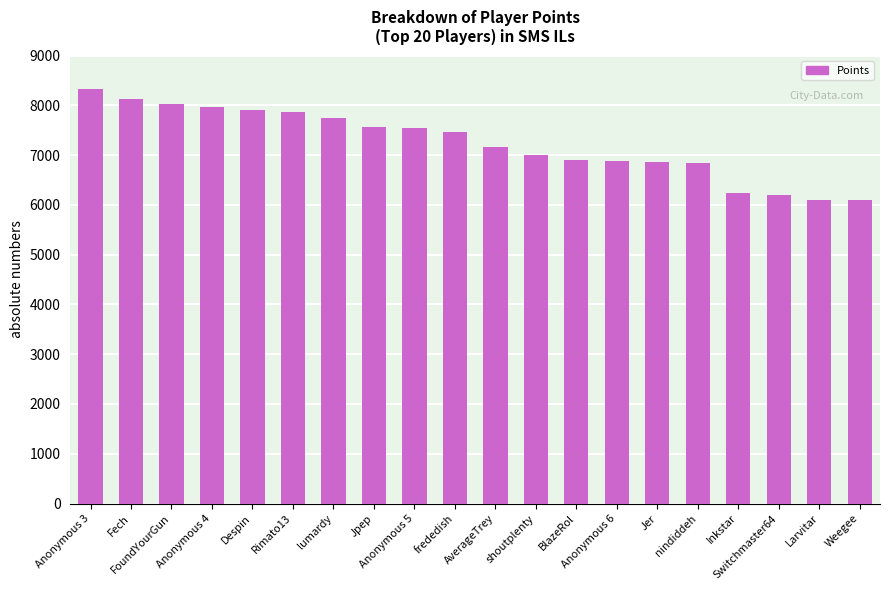

Are the bars horizontal?

No